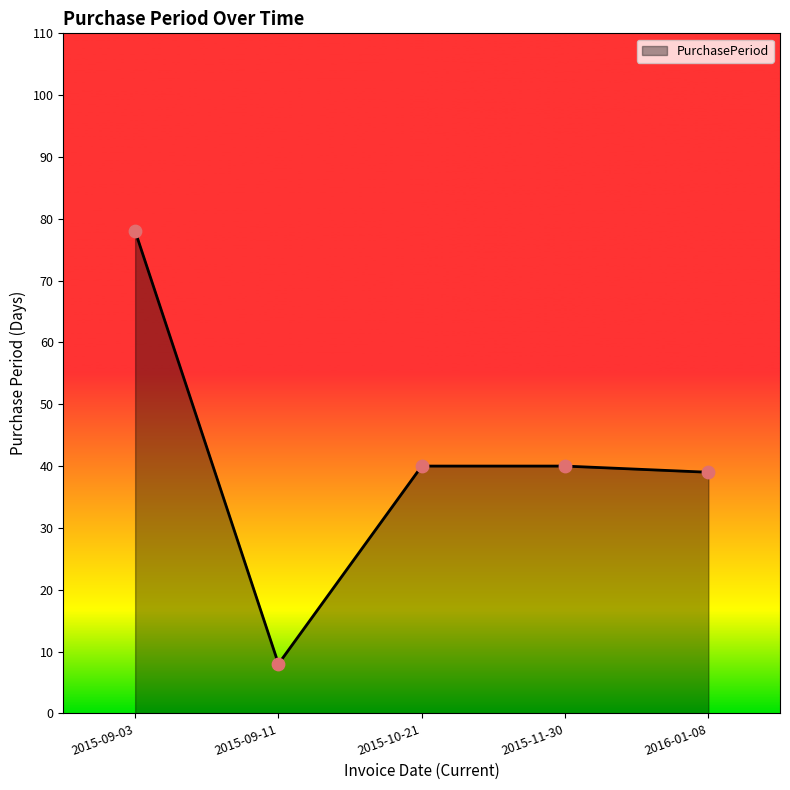

Approximately how many times larger is the value at 2015-09-03 compared to 2015-10-21?

1.9